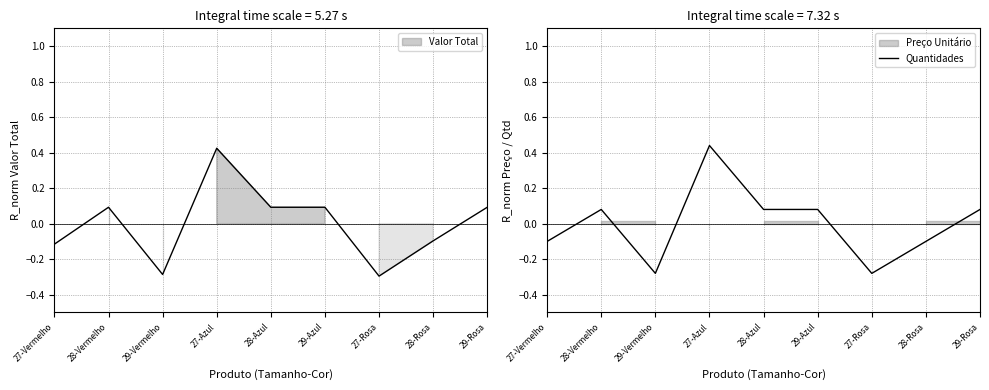

The value at 27-Rosa is -0.3. True or false?

True